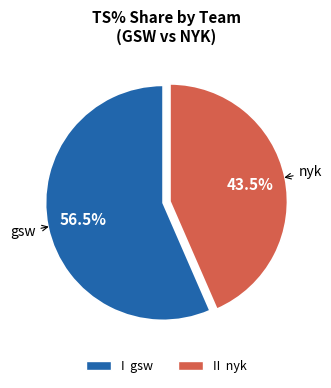

Does any single category account for the majority?

Yes